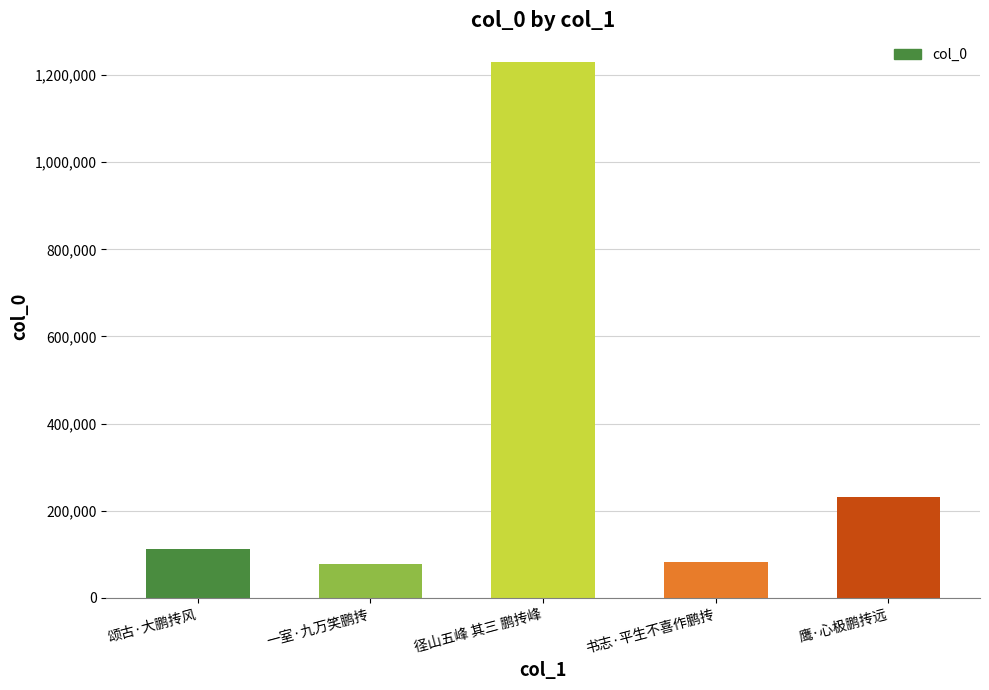

What is the value of the 4th bar from the left?

81893